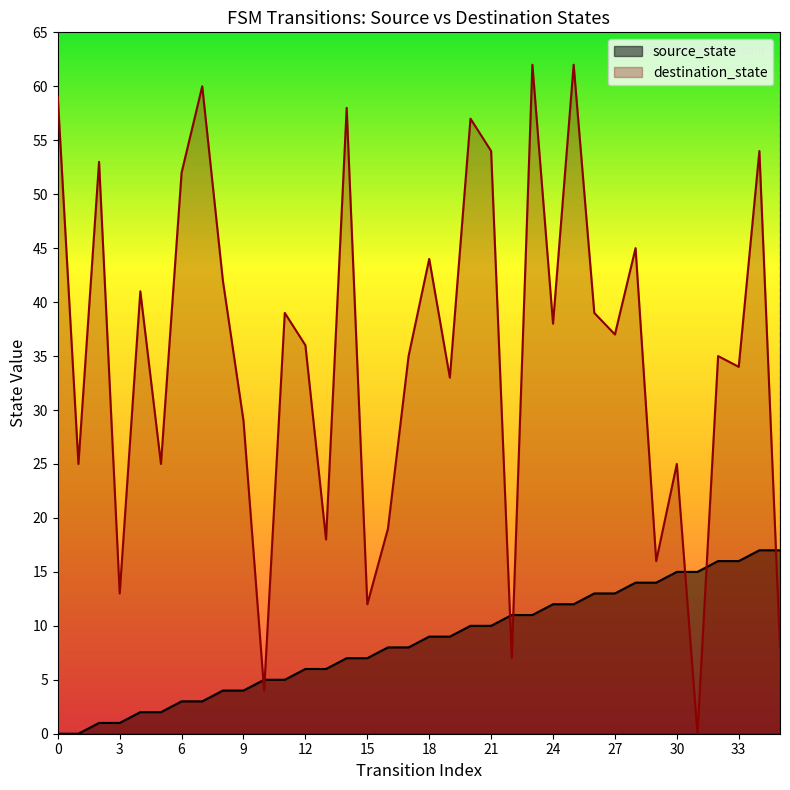

Which series has the widest spread of values?

destination_state